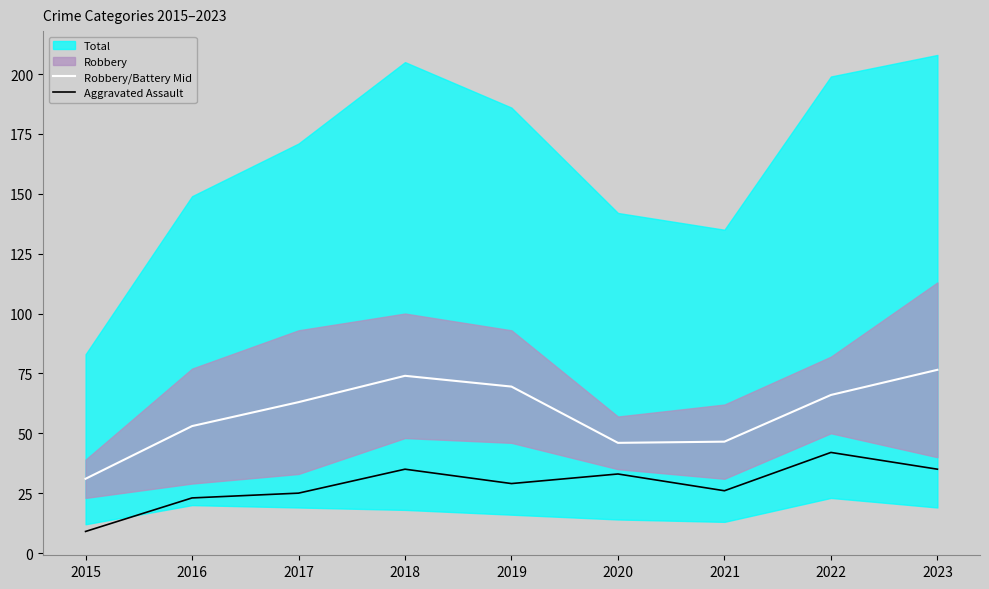

Which series has the largest total across all categories?

Robbery/Battery Mid